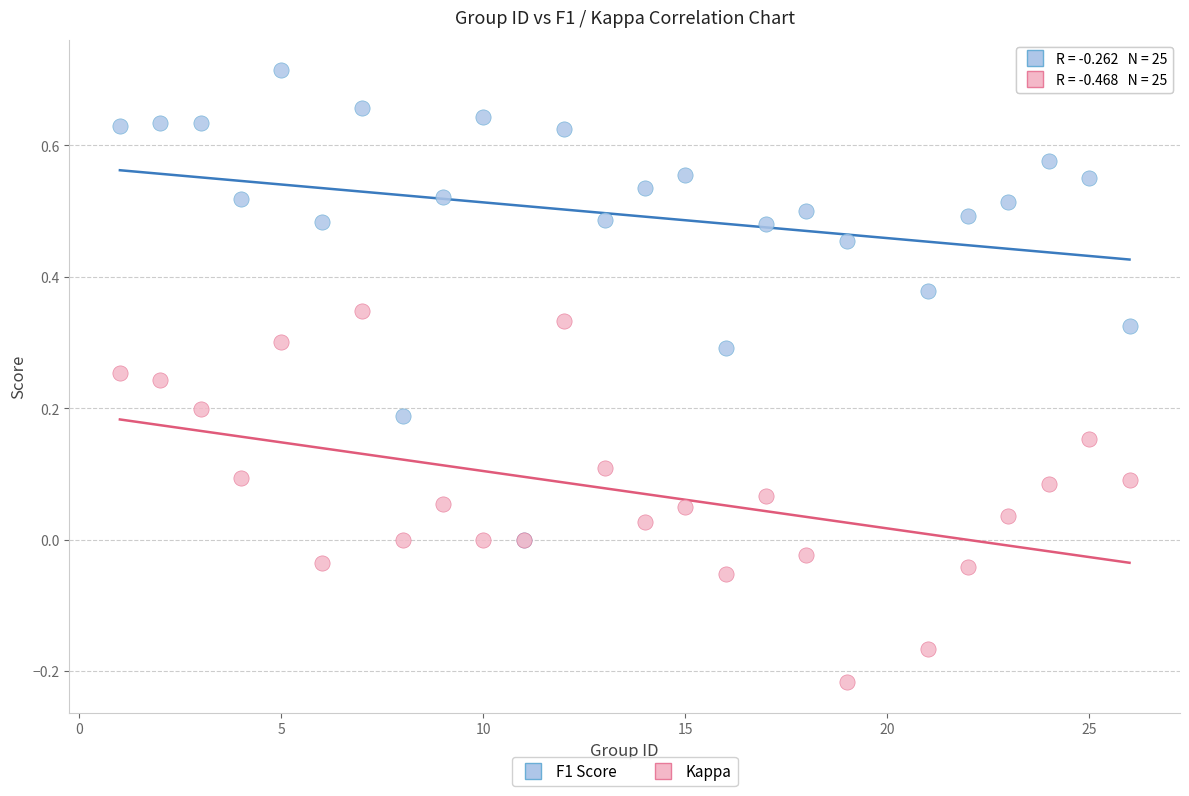

Which series has the widest spread of Y values?

F1 Score